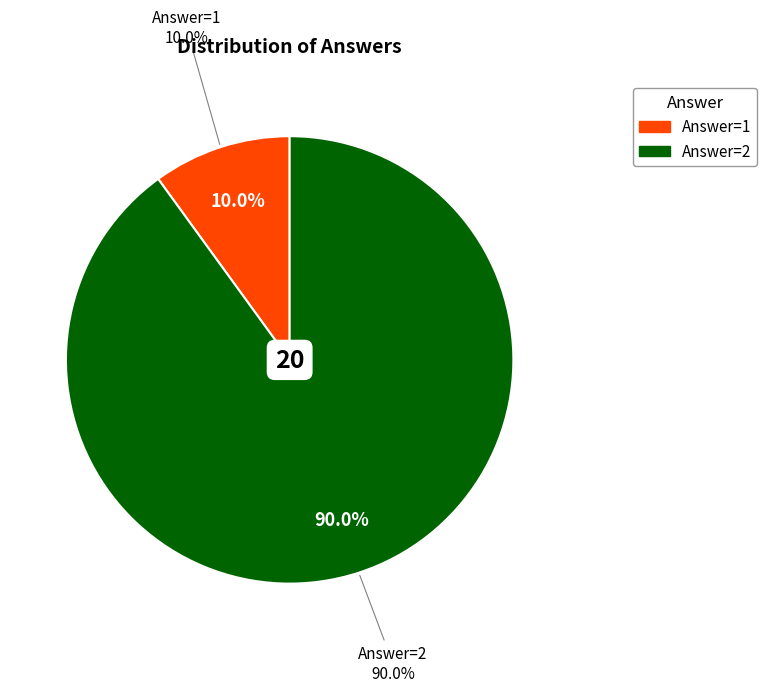

To the nearest percent, what is the difference between the Answer=2 and Answer=1 slice percentages?

80%